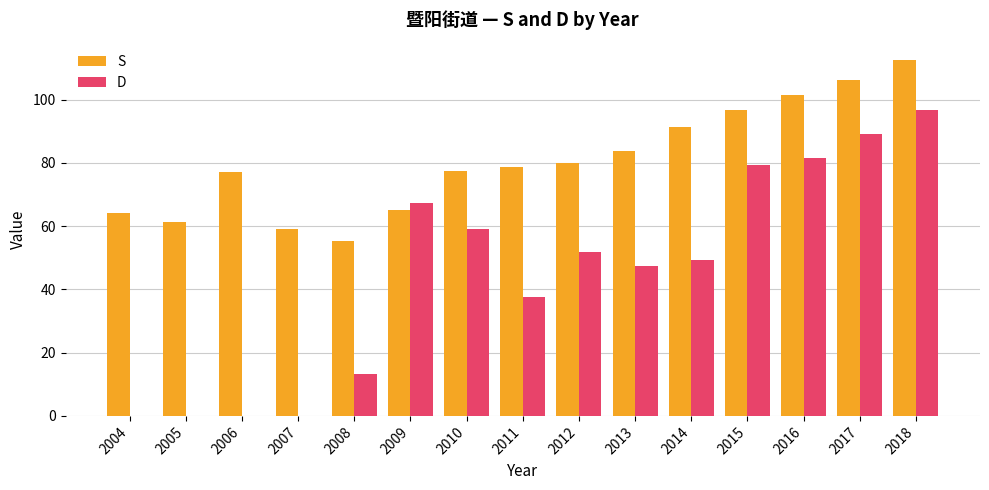

Which label corresponds to the largest value in the chart?

2018